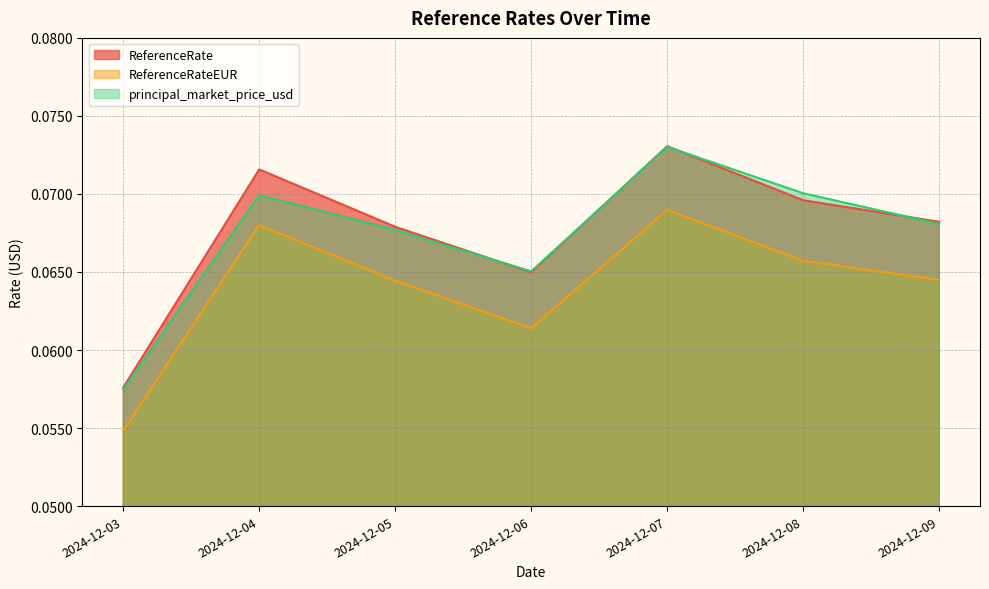

True or false: ReferenceRate and principal_market_price_usd intersect in this chart.

True